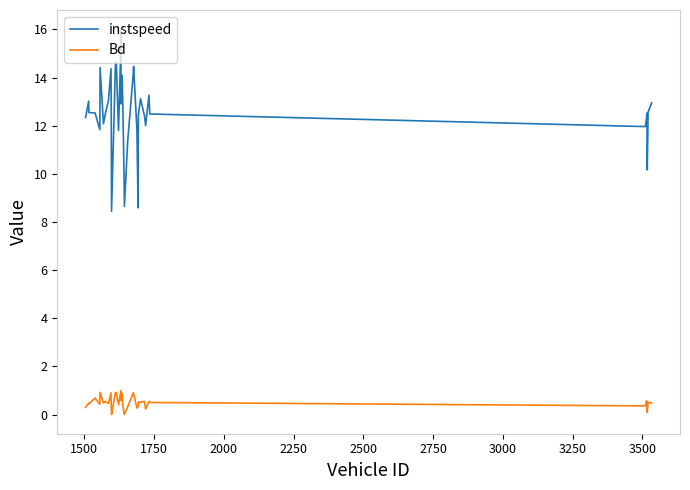

True or false: instspeed and Bd intersect in this chart.

False